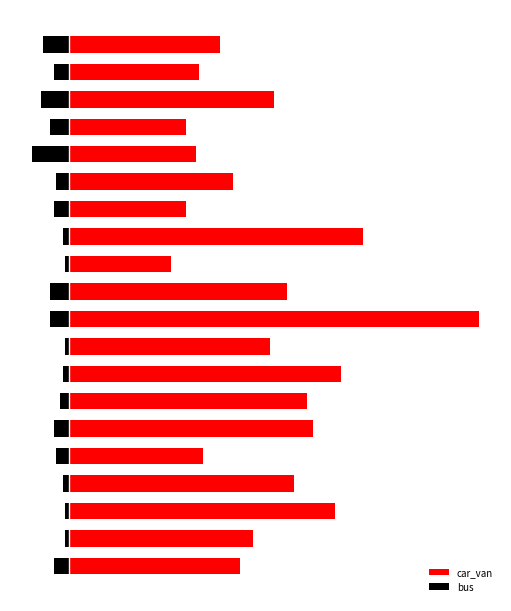

What is the minimum value shown in the chart?

-17